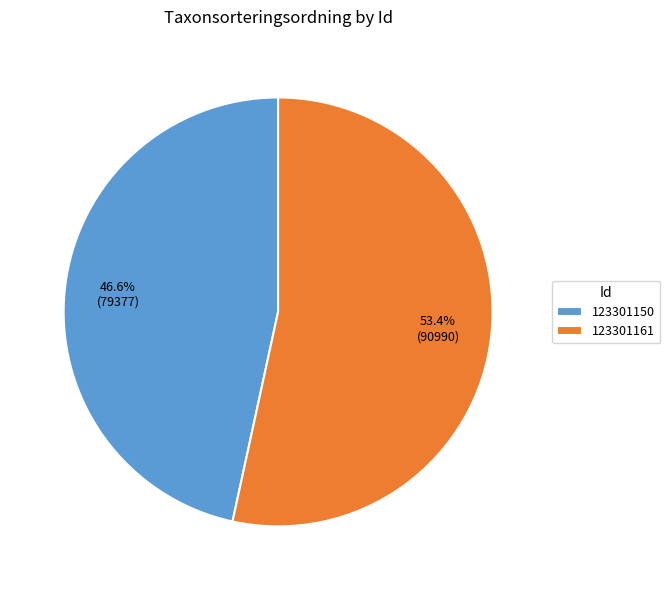

Which slice is the smallest?

123301150